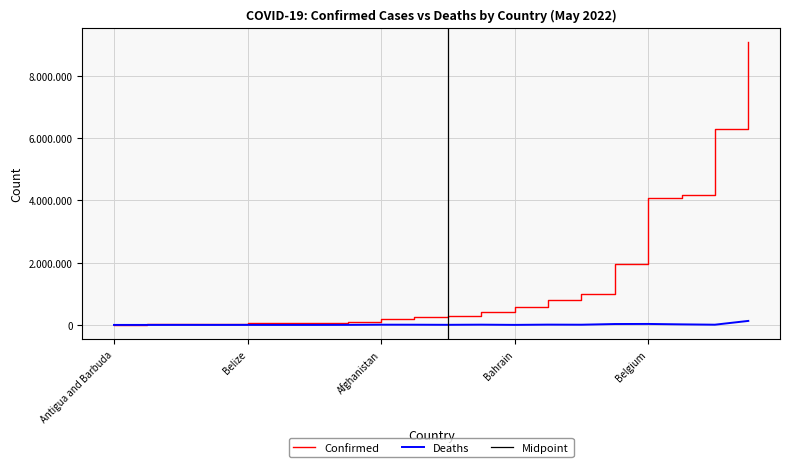

What is the total value across all series at Afghanistan?

186695